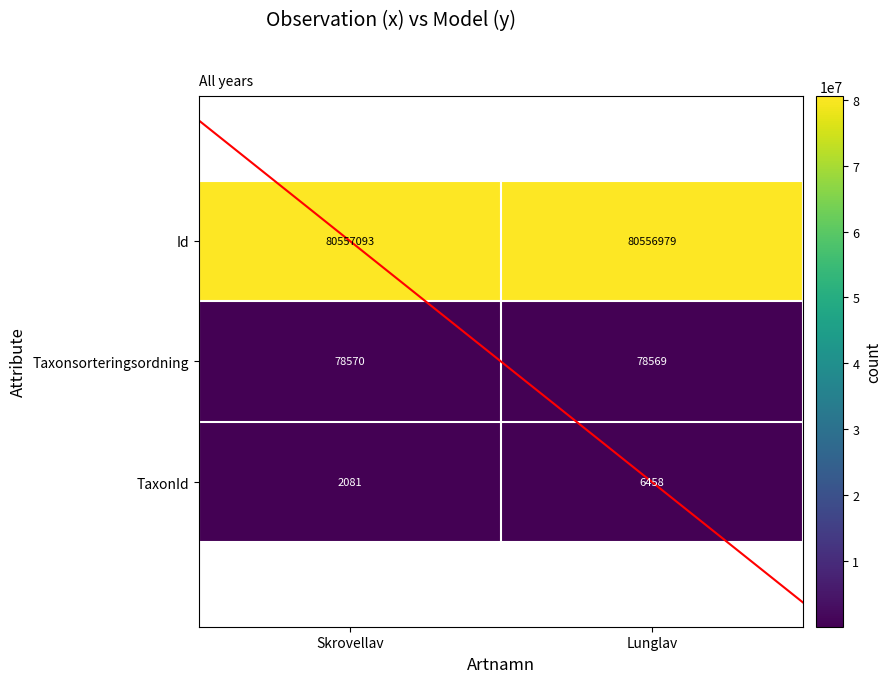

What is the average value of the TaxonId series?

4270